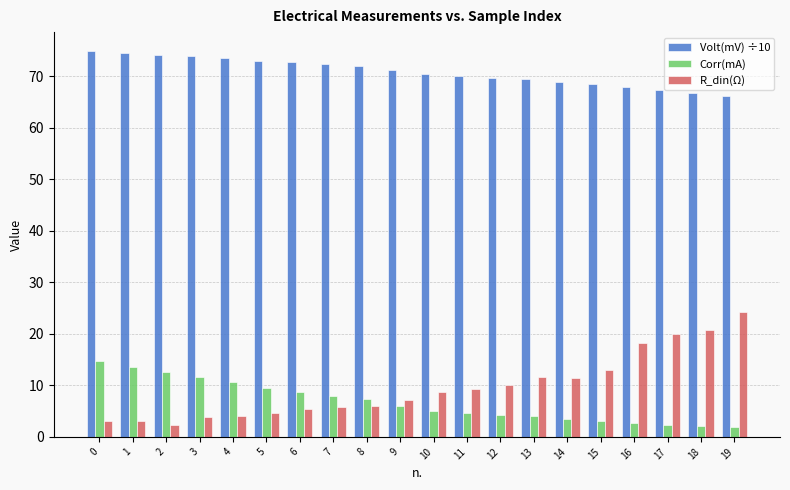

What is the difference between the highest and lowest values at 9?

65.1